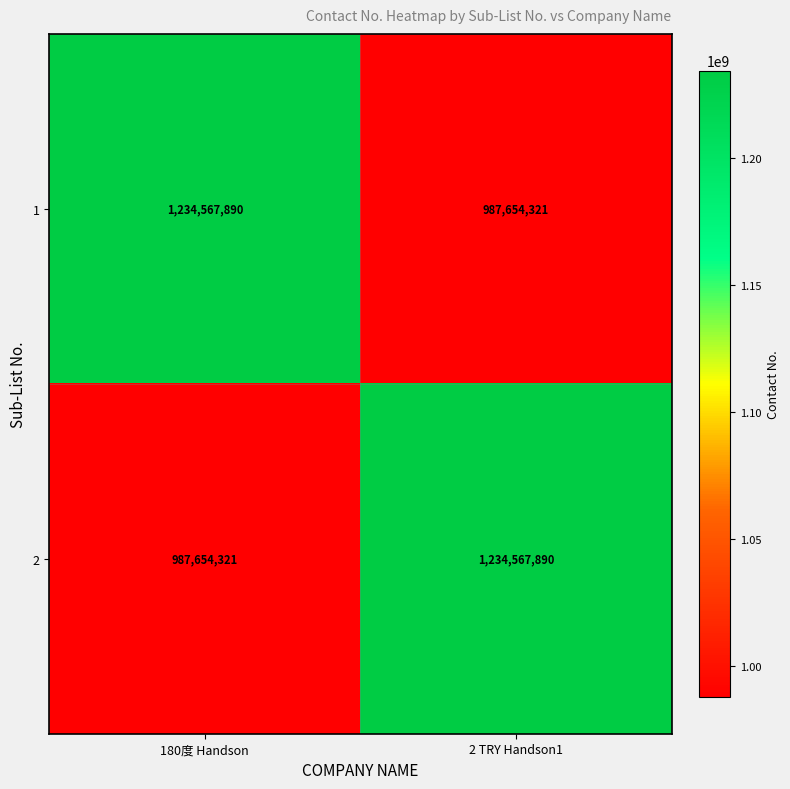

Is the value of 1 at 180度 Handson greater than the value of 2 at 180度 Handson?

Yes